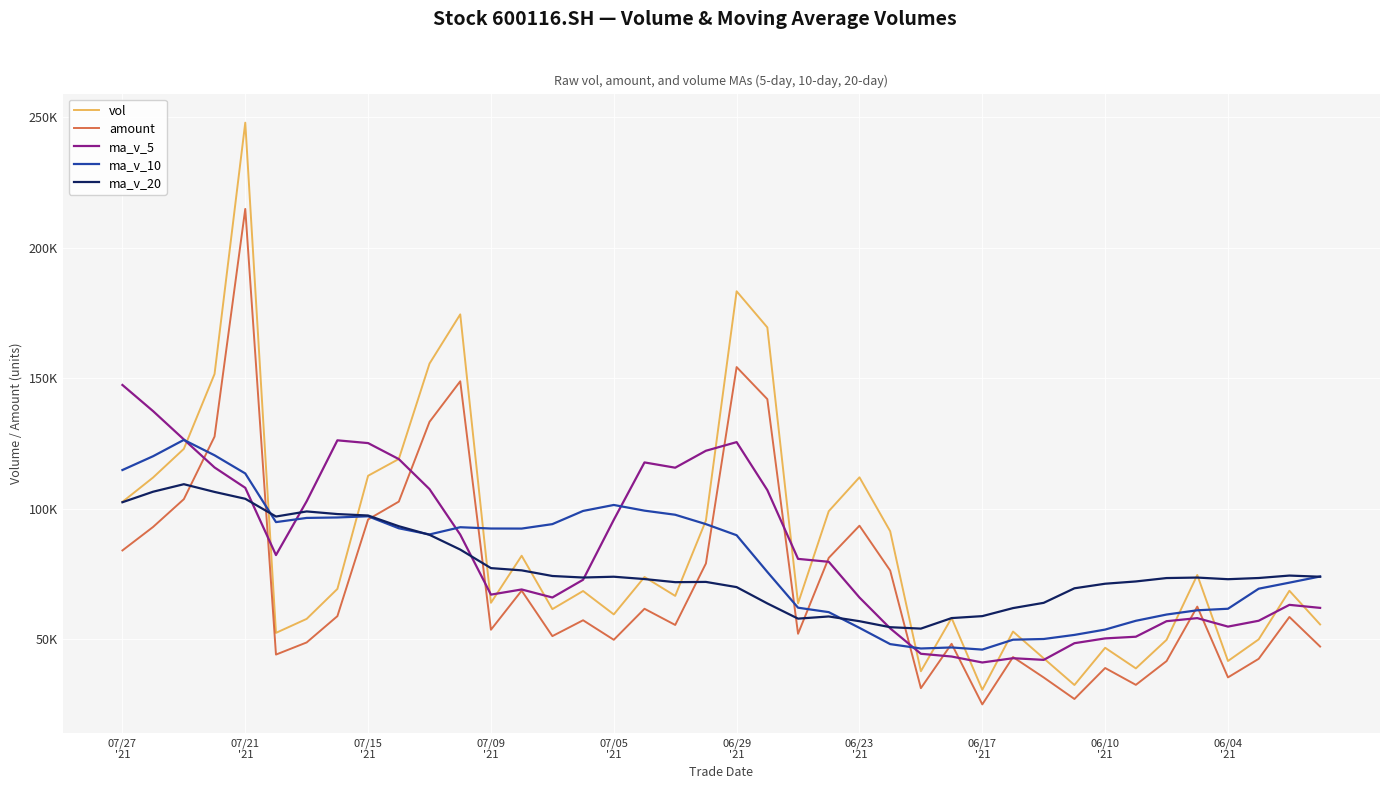

At how many categories does at least one series exceed 70621?

34